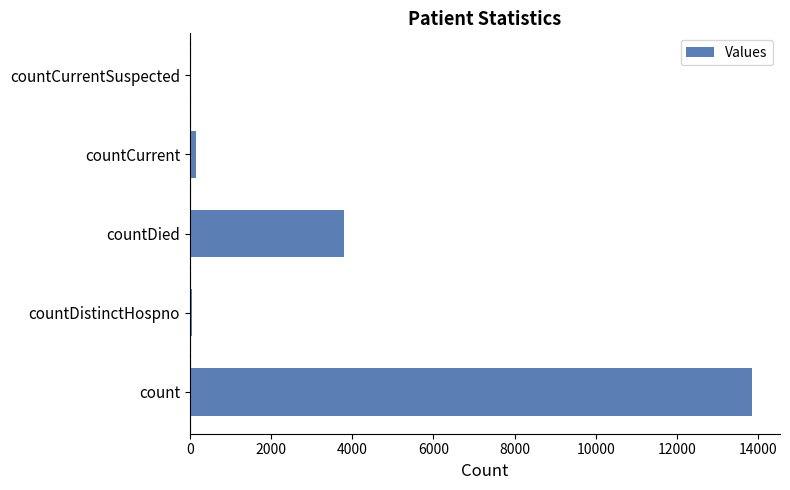

What is the greatest value displayed?

13849